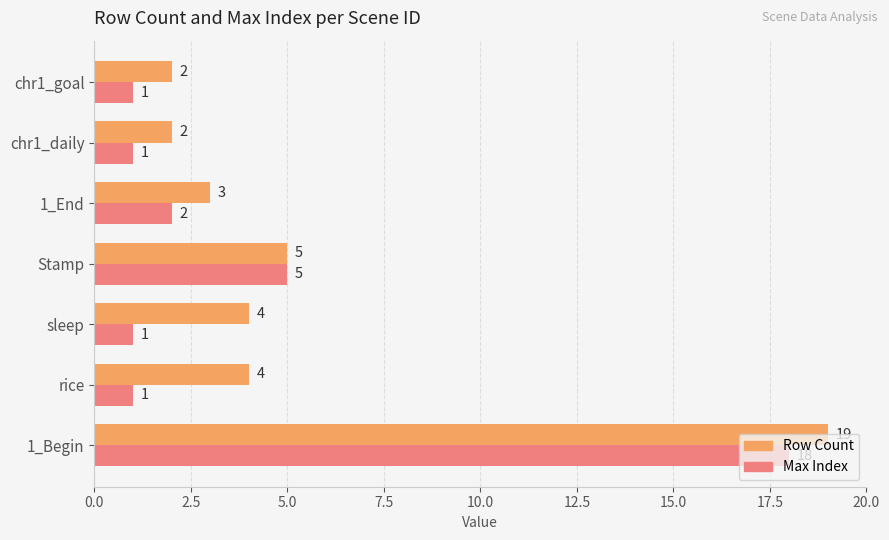

The Row Count series shows 2 at chr1_daily. True or false?

True